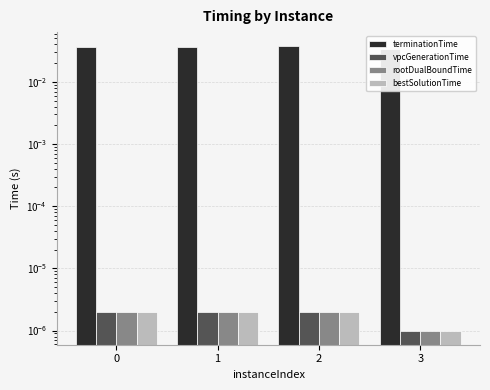

What is the sum of all terminationTime values?

0.1